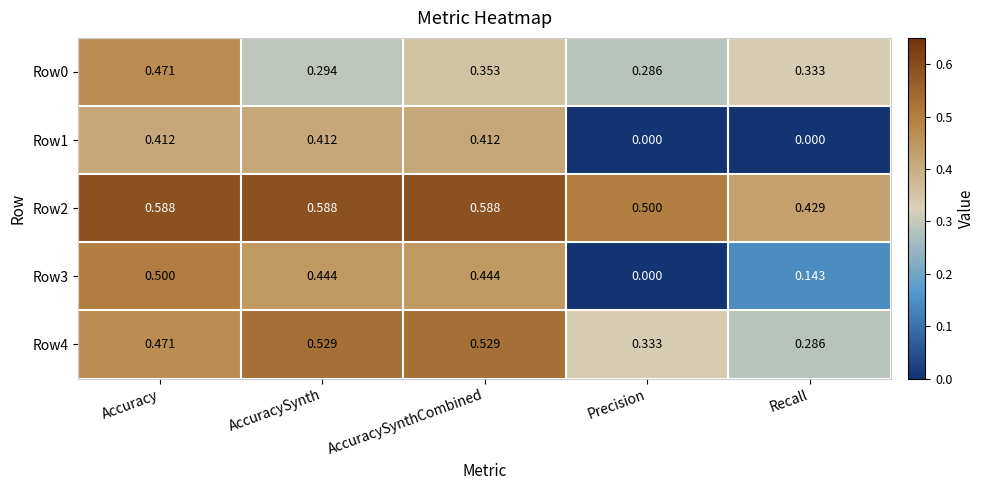

Which series changed the most between Accuracy and Precision?

Row3